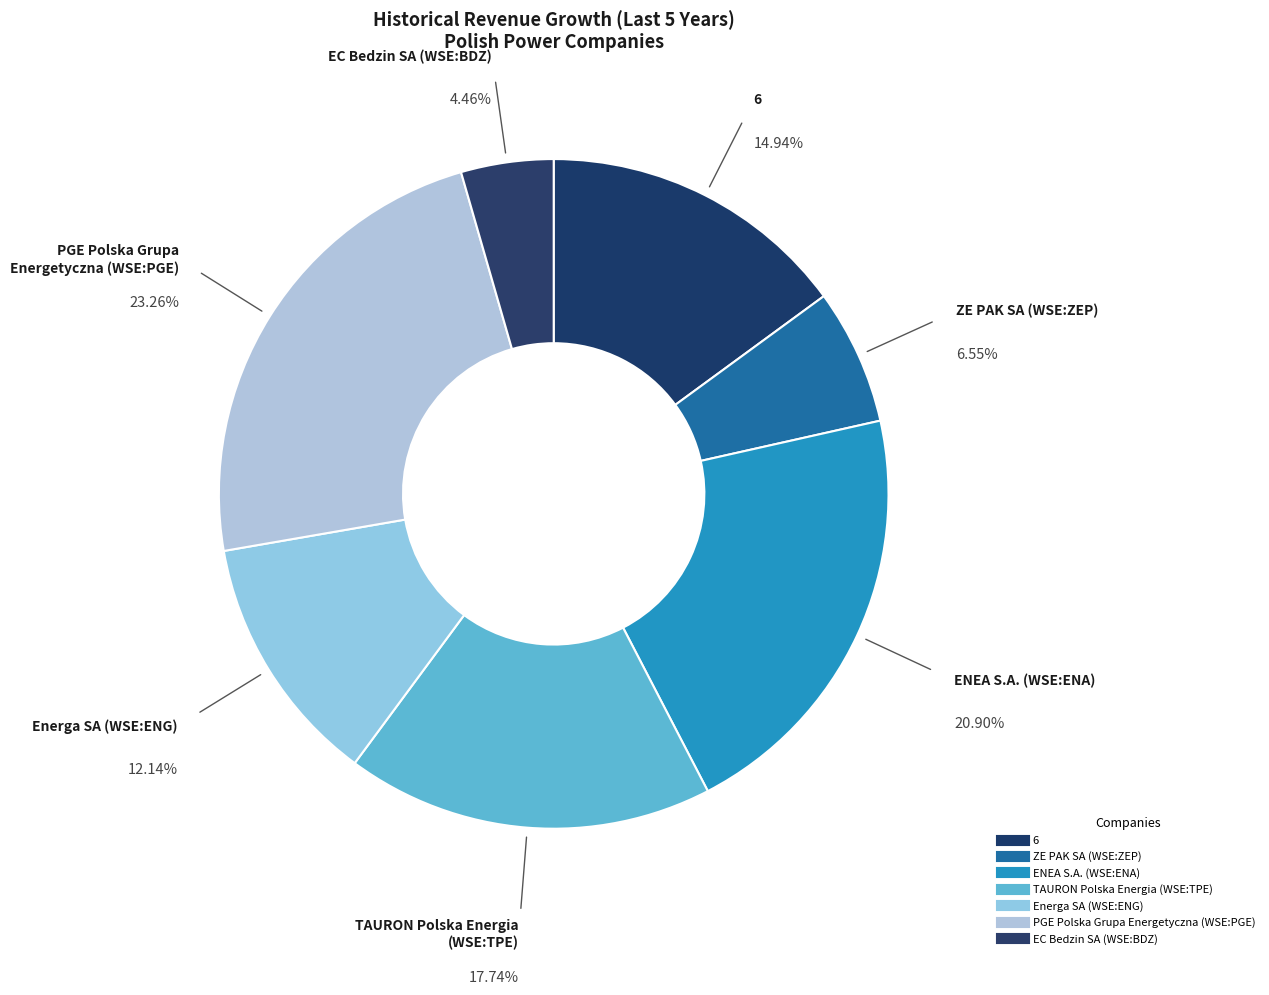

Is there a majority slice in this chart?

No